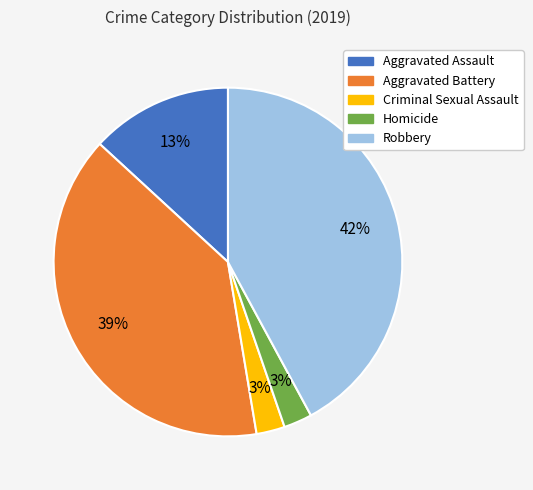

Which category has the biggest portion of the pie?

Robbery